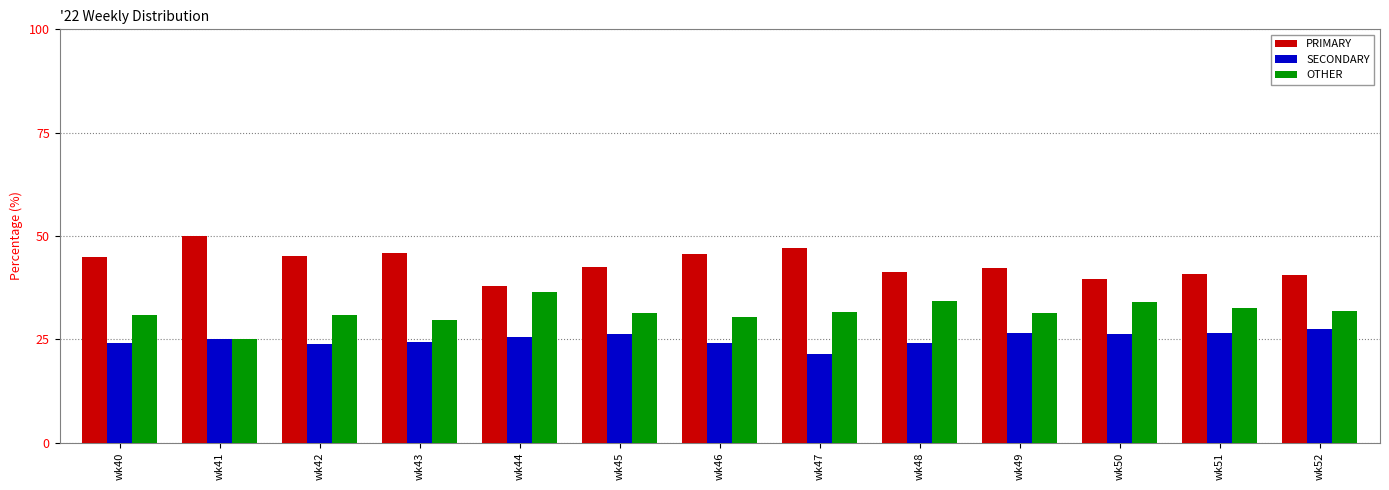

What is the sum of the PRIMARY values at wk50 and wk49?

81.8